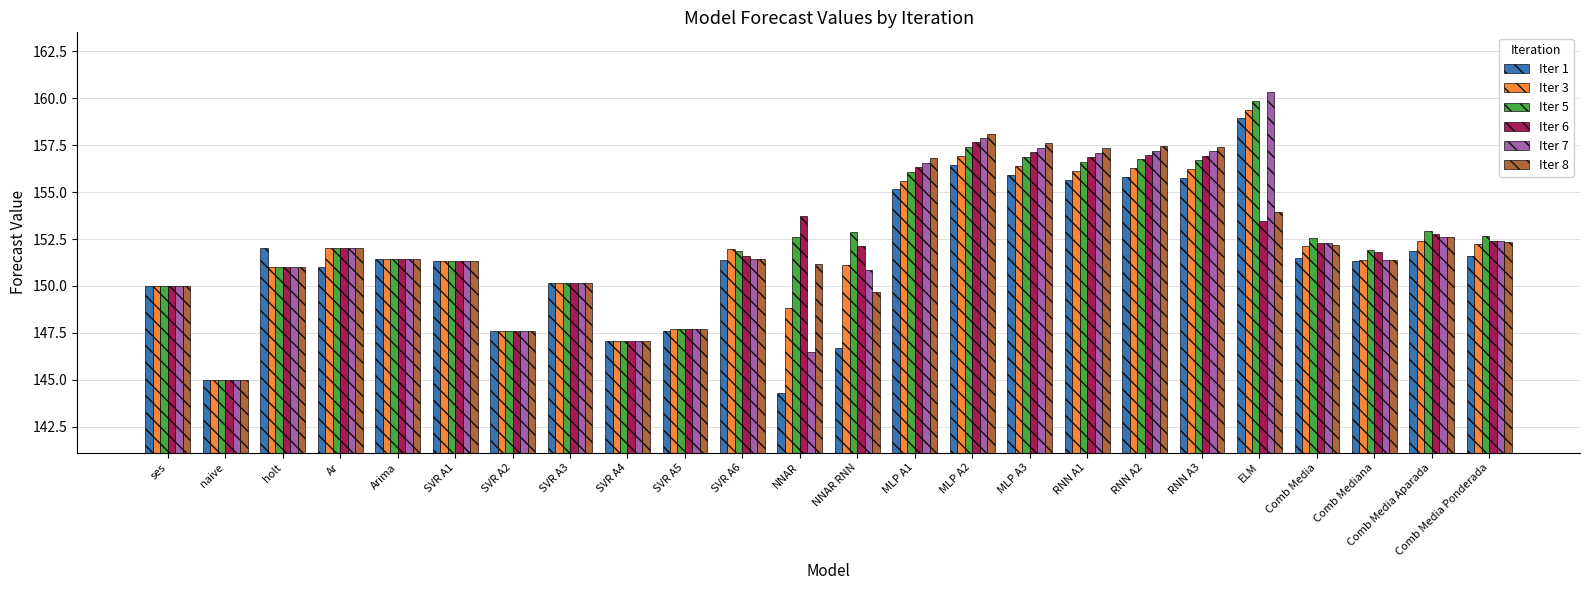

Between holt and NNAR RNN, which series saw the biggest shift?

Iter 1